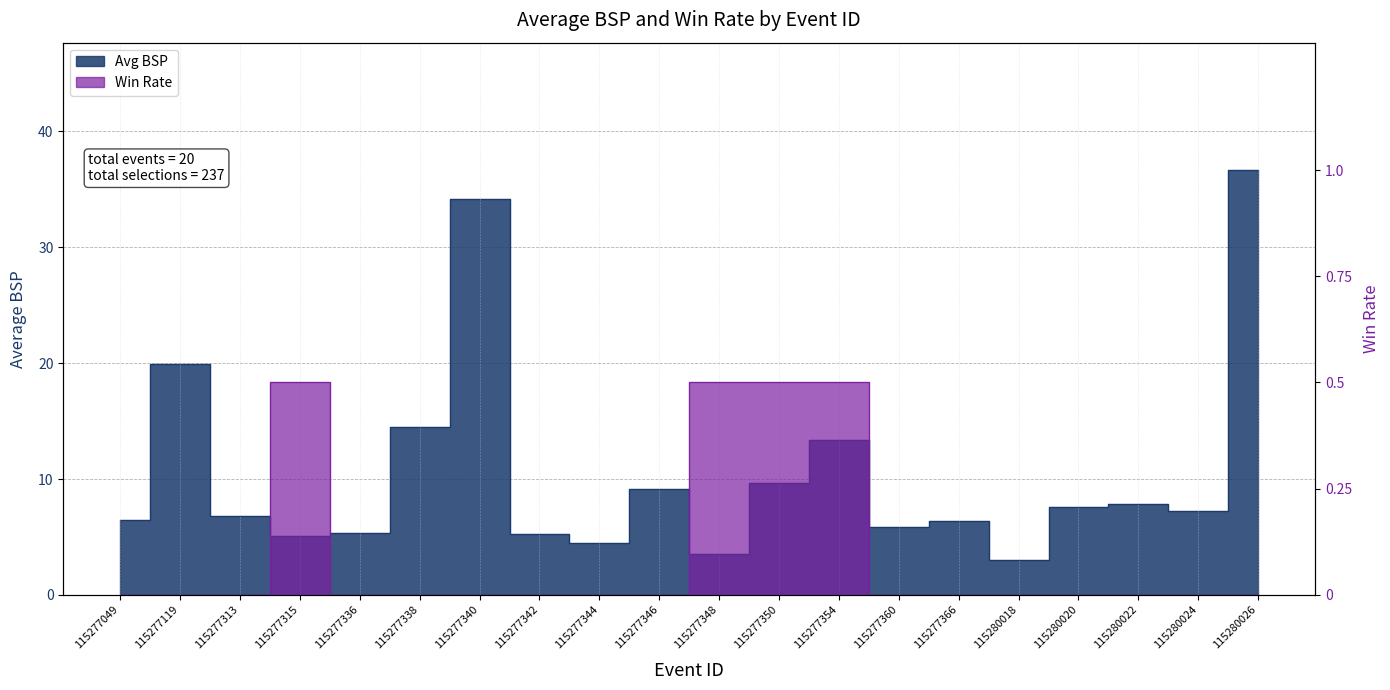

Is the value of Win Rate at 115277346 greater than the value of Avg BSP at 115277366?

No